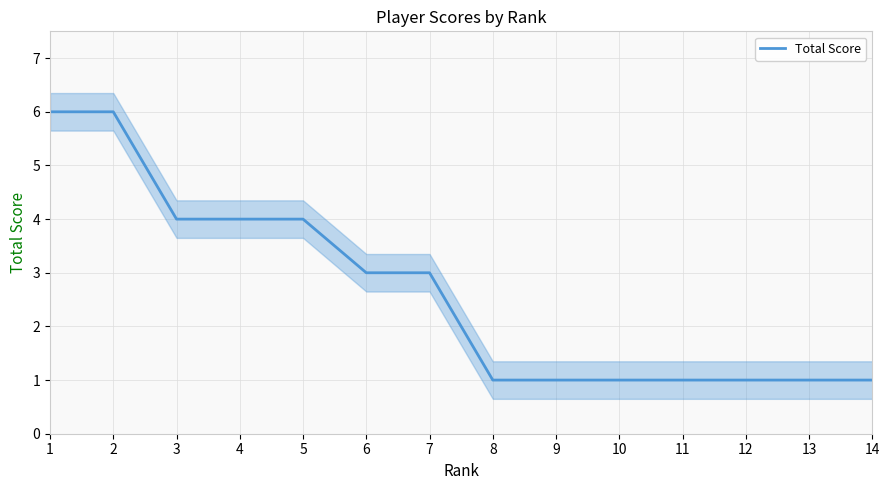

Between 7 and 6, which is larger?

7